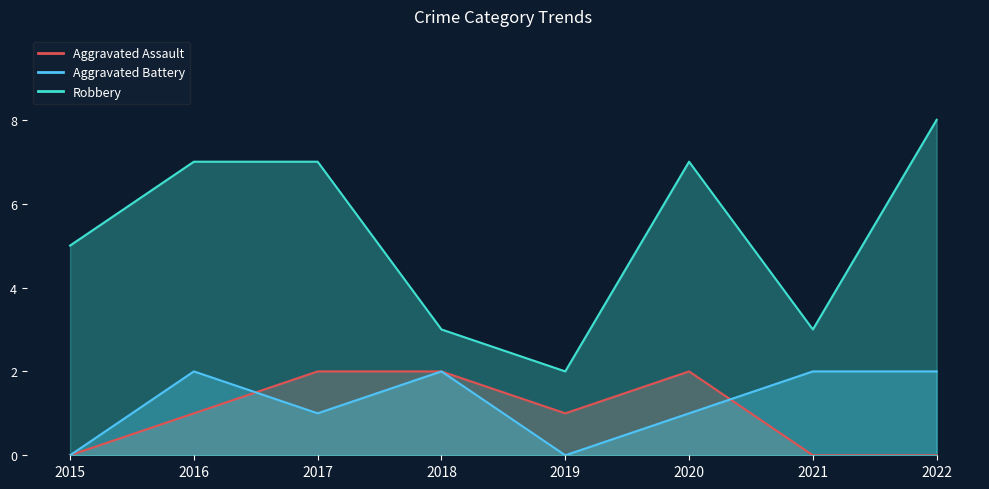

What is the value of the Robbery point at the 8th from the left?

8